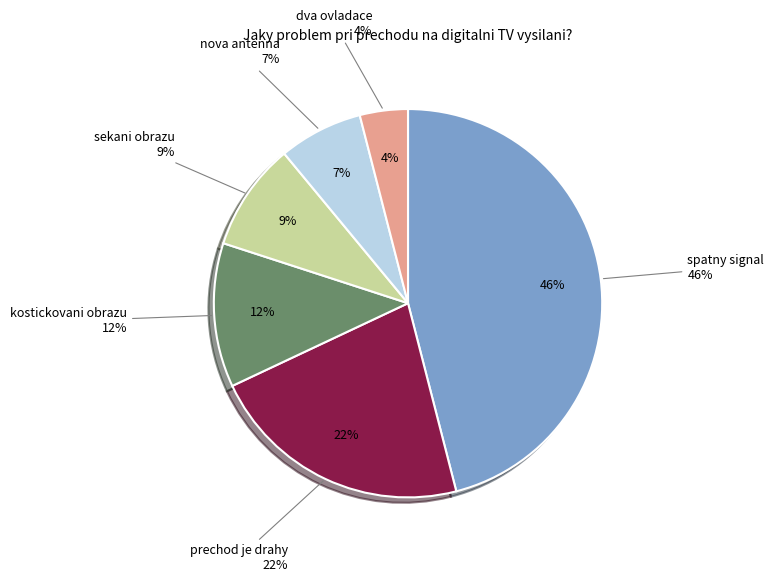

Does 0 represent more than half of the total?

No